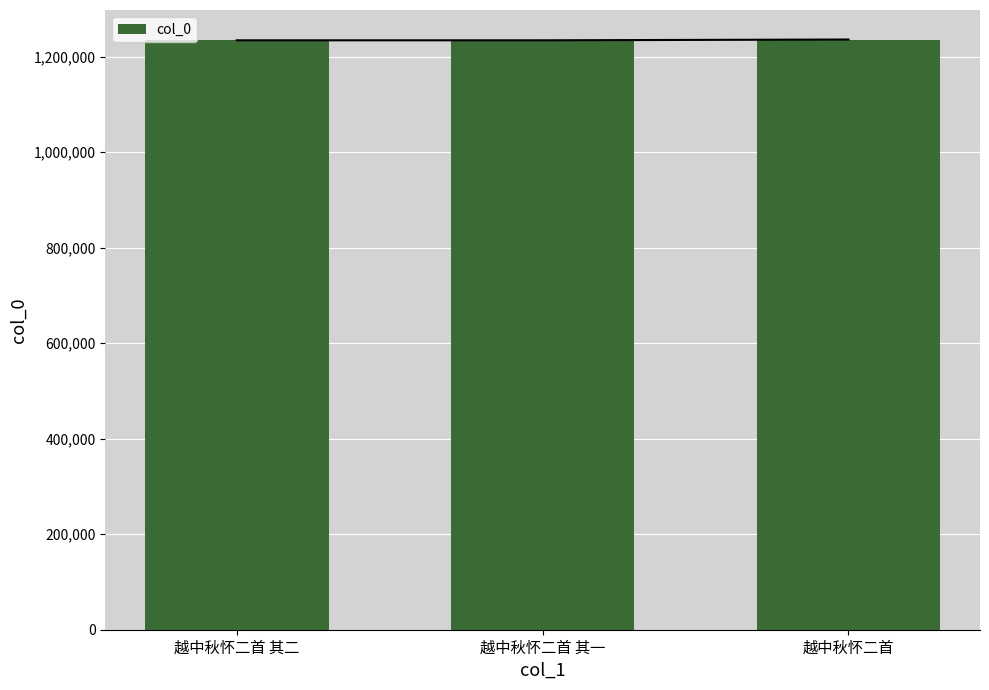

What is the difference between the maximum and minimum values?

1674